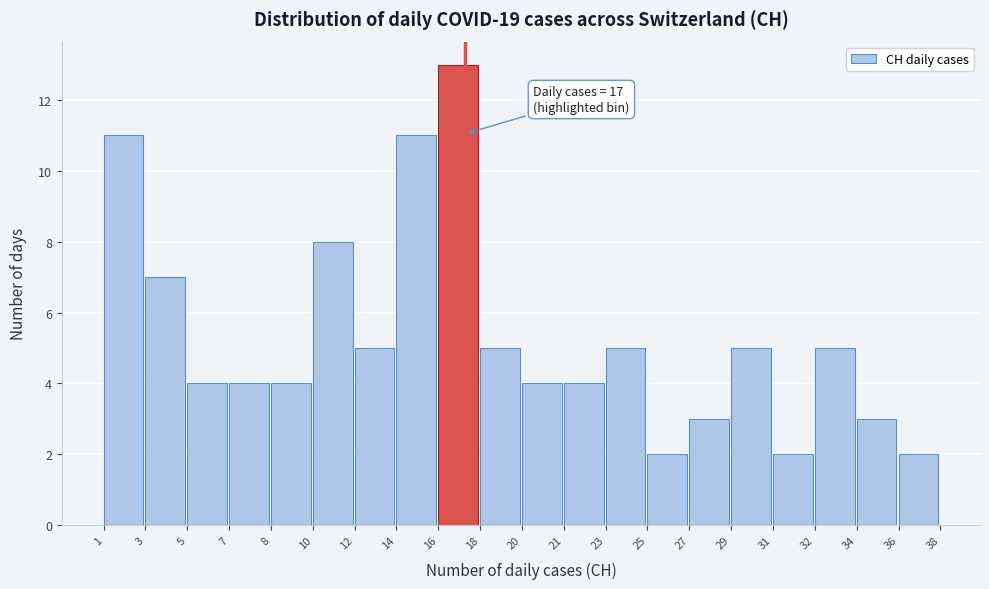

Reading right to left, list all the values displayed in this chart.

36=2	34=3	32=5	31=2	29=5	27=3	25=2	23=5	21=4	20=4	18=5	16=13	14=11	12=5	10=8	8=4	7=4	5=4	3=7	1=11